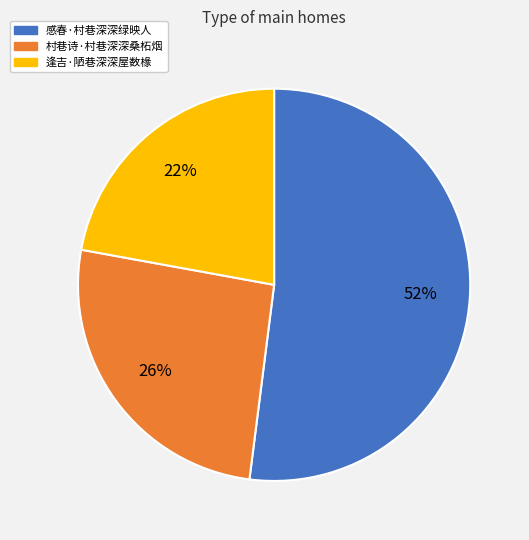

Is it true that 村巷诗·村巷深深桑柘烟 is 36% of the pie?

False